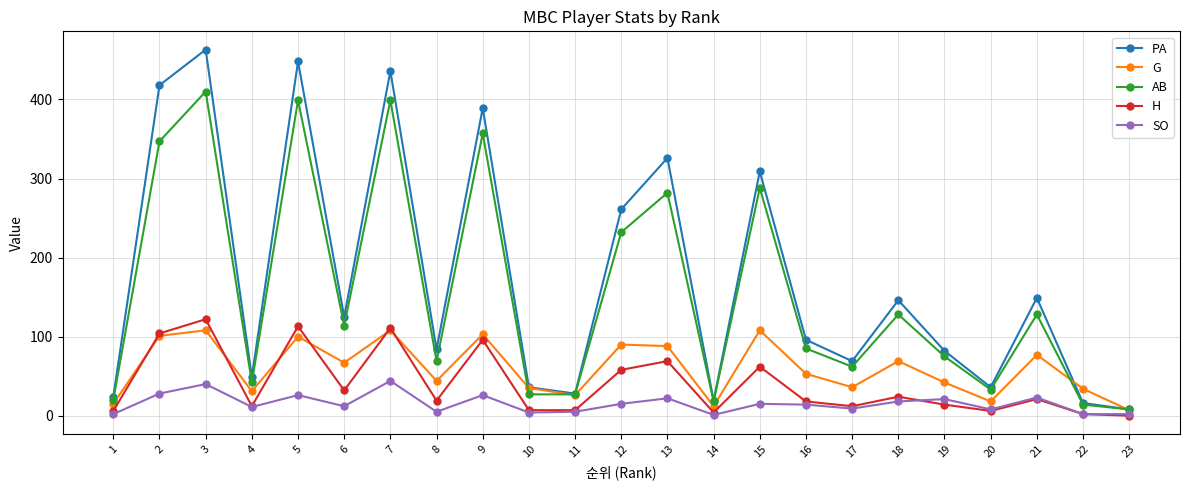

True or false: AB and H cross at least once.

False